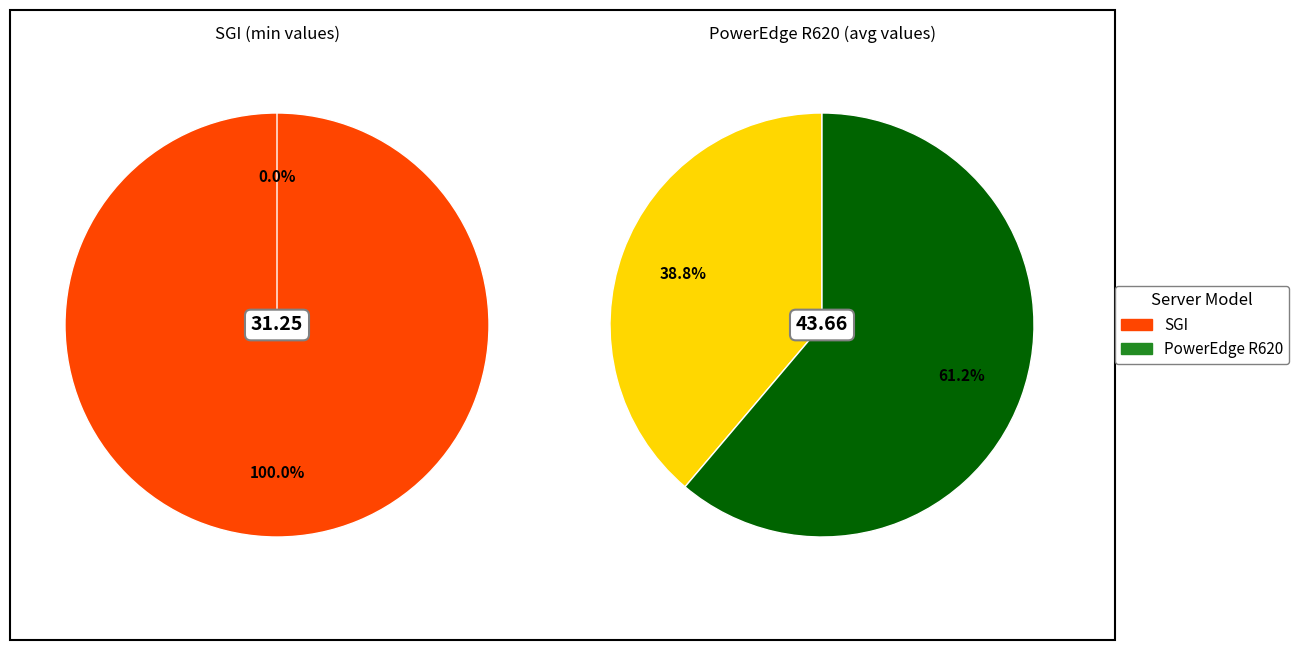

Count the number of slices in the pie.

2